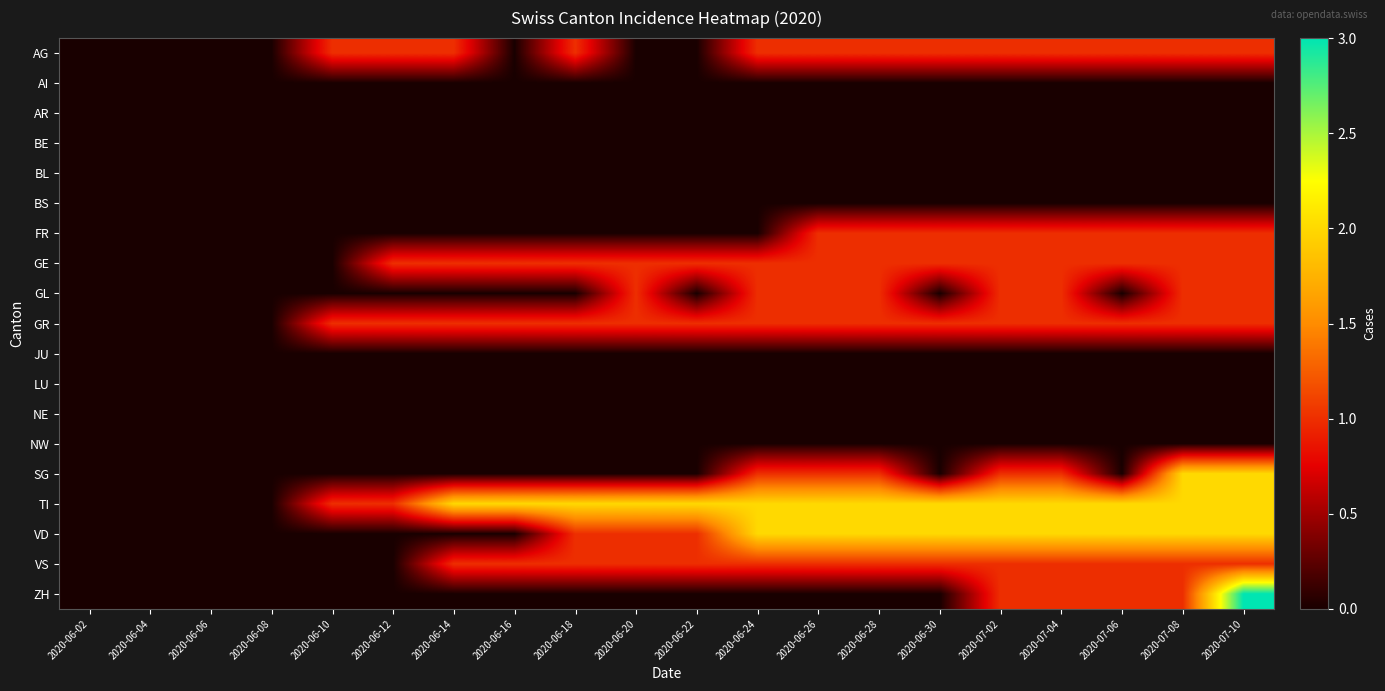

Reading right to left, transcribe all the data shown in this chart.

AG: 2020-07-10=1	2020-07-08=1	2020-07-06=1	2020-07-04=1	2020-07-02=1	2020-06-30=1	2020-06-28=1	2020-06-26=1	2020-06-24=1	2020-06-22=0	2020-06-20=0	2020-06-18=1	2020-06-16=0	2020-06-14=1	2020-06-12=1	2020-06-10=1	2020-06-08=0	2020-06-06=0	2020-06-04=0	2020-06-02=0
AI: 2020-07-10=0	2020-07-08=0	2020-07-06=0	2020-07-04=0	2020-07-02=0	2020-06-30=0	2020-06-28=0	2020-06-26=0	2020-06-24=0	2020-06-22=0	2020-06-20=0	2020-06-18=0	2020-06-16=0	2020-06-14=0	2020-06-12=0	2020-06-10=0	2020-06-08=0	2020-06-06=0	2020-06-04=0	2020-06-02=0
AR: 2020-07-10=0	2020-07-08=0	2020-07-06=0	2020-07-04=0	2020-07-02=0	2020-06-30=0	2020-06-28=0	2020-06-26=0	2020-06-24=0	2020-06-22=0	2020-06-20=0	2020-06-18=0	2020-06-16=0	2020-06-14=0	2020-06-12=0	2020-06-10=0	2020-06-08=0	2020-06-06=0	2020-06-04=0	2020-06-02=0
BE: 2020-07-10=0	2020-07-08=0	2020-07-06=0	2020-07-04=0	2020-07-02=0	2020-06-30=0	2020-06-28=0	2020-06-26=0	2020-06-24=0	2020-06-22=0	2020-06-20=0	2020-06-18=0	2020-06-16=0	2020-06-14=0	2020-06-12=0	2020-06-10=0	2020-06-08=0	2020-06-06=0	2020-06-04=0	2020-06-02=0
BL: 2020-07-10=0	2020-07-08=0	2020-07-06=0	2020-07-04=0	2020-07-02=0	2020-06-30=0	2020-06-28=0	2020-06-26=0	2020-06-24=0	2020-06-22=0	2020-06-20=0	2020-06-18=0	2020-06-16=0	2020-06-14=0	2020-06-12=0	2020-06-10=0	2020-06-08=0	2020-06-06=0	2020-06-04=0	2020-06-02=0
BS: 2020-07-10=0	2020-07-08=0	2020-07-06=0	2020-07-04=0	2020-07-02=0	2020-06-30=0	2020-06-28=0	2020-06-26=0	2020-06-24=0	2020-06-22=0	2020-06-20=0	2020-06-18=0	2020-06-16=0	2020-06-14=0	2020-06-12=0	2020-06-10=0	2020-06-08=0	2020-06-06=0	2020-06-04=0	2020-06-02=0
FR: 2020-07-10=1	2020-07-08=1	2020-07-06=1	2020-07-04=1	2020-07-02=1	2020-06-30=1	2020-06-28=1	2020-06-26=1	2020-06-24=0	2020-06-22=0	2020-06-20=0	2020-06-18=0	2020-06-16=0	2020-06-14=0	2020-06-12=0	2020-06-10=0	2020-06-08=0	2020-06-06=0	2020-06-04=0	2020-06-02=0
GE: 2020-07-10=1	2020-07-08=1	2020-07-06=1	2020-07-04=1	2020-07-02=1	2020-06-30=1	2020-06-28=1	2020-06-26=1	2020-06-24=1	2020-06-22=1	2020-06-20=1	2020-06-18=1	2020-06-16=1	2020-06-14=1	2020-06-12=1	2020-06-10=0	2020-06-08=0	2020-06-06=0	2020-06-04=0	2020-06-02=0
GL: 2020-07-10=1	2020-07-08=1	2020-07-06=0	2020-07-04=1	2020-07-02=1	2020-06-30=0	2020-06-28=1	2020-06-26=1	2020-06-24=1	2020-06-22=0	2020-06-20=1	2020-06-18=0	2020-06-16=0	2020-06-14=0	2020-06-12=0	2020-06-10=0	2020-06-08=0	2020-06-06=0	2020-06-04=0	2020-06-02=0
GR: 2020-07-10=1	2020-07-08=1	2020-07-06=1	2020-07-04=1	2020-07-02=1	2020-06-30=1	2020-06-28=1	2020-06-26=1	2020-06-24=1	2020-06-22=1	2020-06-20=1	2020-06-18=1	2020-06-16=1	2020-06-14=1	2020-06-12=1	2020-06-10=1	2020-06-08=0	2020-06-06=0	2020-06-04=0	2020-06-02=0
JU: 2020-07-10=0	2020-07-08=0	2020-07-06=0	2020-07-04=0	2020-07-02=0	2020-06-30=0	2020-06-28=0	2020-06-26=0	2020-06-24=0	2020-06-22=0	2020-06-20=0	2020-06-18=0	2020-06-16=0	2020-06-14=0	2020-06-12=0	2020-06-10=0	2020-06-08=0	2020-06-06=0	2020-06-04=0	2020-06-02=0
LU: 2020-07-10=0	2020-07-08=0	2020-07-06=0	2020-07-04=0	2020-07-02=0	2020-06-30=0	2020-06-28=0	2020-06-26=0	2020-06-24=0	2020-06-22=0	2020-06-20=0	2020-06-18=0	2020-06-16=0	2020-06-14=0	2020-06-12=0	2020-06-10=0	2020-06-08=0	2020-06-06=0	2020-06-04=0	2020-06-02=0
NE: 2020-07-10=0	2020-07-08=0	2020-07-06=0	2020-07-04=0	2020-07-02=0	2020-06-30=0	2020-06-28=0	2020-06-26=0	2020-06-24=0	2020-06-22=0	2020-06-20=0	2020-06-18=0	2020-06-16=0	2020-06-14=0	2020-06-12=0	2020-06-10=0	2020-06-08=0	2020-06-06=0	2020-06-04=0	2020-06-02=0
NW: 2020-07-10=0	2020-07-08=0	2020-07-06=0	2020-07-04=0	2020-07-02=0	2020-06-30=0	2020-06-28=0	2020-06-26=0	2020-06-24=0	2020-06-22=0	2020-06-20=0	2020-06-18=0	2020-06-16=0	2020-06-14=0	2020-06-12=0	2020-06-10=0	2020-06-08=0	2020-06-06=0	2020-06-04=0	2020-06-02=0
SG: 2020-07-10=2	2020-07-08=2	2020-07-06=0	2020-07-04=1	2020-07-02=1	2020-06-30=0	2020-06-28=1	2020-06-26=1	2020-06-24=1	2020-06-22=0	2020-06-20=0	2020-06-18=0	2020-06-16=0	2020-06-14=0	2020-06-12=0	2020-06-10=0	2020-06-08=0	2020-06-06=0	2020-06-04=0	2020-06-02=0
TI: 2020-07-10=2	2020-07-08=2	2020-07-06=2	2020-07-04=2	2020-07-02=2	2020-06-30=2	2020-06-28=2	2020-06-26=2	2020-06-24=2	2020-06-22=2	2020-06-20=2	2020-06-18=2	2020-06-16=2	2020-06-14=2	2020-06-12=1	2020-06-10=1	2020-06-08=0	2020-06-06=0	2020-06-04=0	2020-06-02=0
VD: 2020-07-10=2	2020-07-08=2	2020-07-06=2	2020-07-04=2	2020-07-02=2	2020-06-30=2	2020-06-28=2	2020-06-26=2	2020-06-24=2	2020-06-22=1	2020-06-20=1	2020-06-18=1	2020-06-16=0	2020-06-14=0	2020-06-12=0	2020-06-10=0	2020-06-08=0	2020-06-06=0	2020-06-04=0	2020-06-02=0
VS: 2020-07-10=1	2020-07-08=1	2020-07-06=1	2020-07-04=1	2020-07-02=1	2020-06-30=1	2020-06-28=1	2020-06-26=1	2020-06-24=1	2020-06-22=1	2020-06-20=1	2020-06-18=1	2020-06-16=1	2020-06-14=1	2020-06-12=0	2020-06-10=0	2020-06-08=0	2020-06-06=0	2020-06-04=0	2020-06-02=0
ZH: 2020-07-10=3	2020-07-08=1	2020-07-06=1	2020-07-04=1	2020-07-02=1	2020-06-30=0	2020-06-28=0	2020-06-26=0	2020-06-24=0	2020-06-22=0	2020-06-20=0	2020-06-18=0	2020-06-16=0	2020-06-14=0	2020-06-12=0	2020-06-10=0	2020-06-08=0	2020-06-06=0	2020-06-04=0	2020-06-02=0